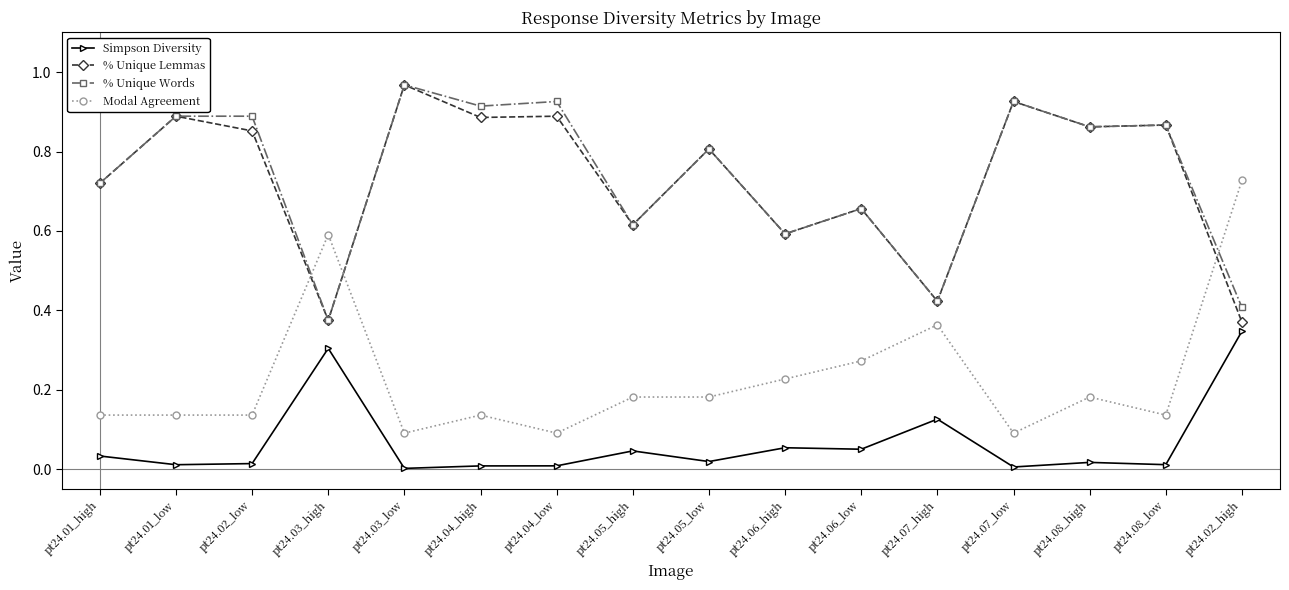

Which series changed the most between pt24.08_high and pt24.08_low?

Modal Agreement